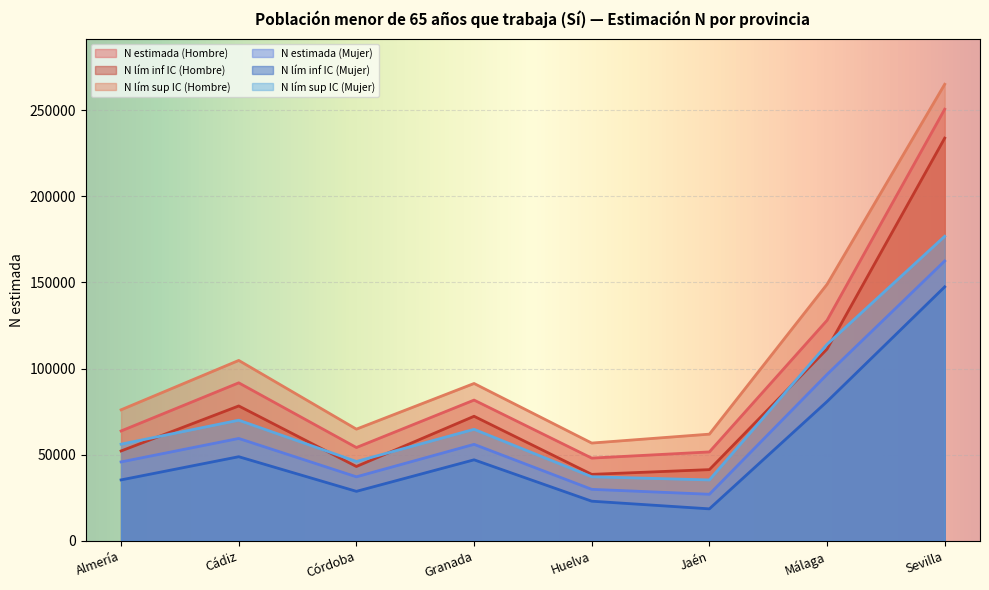

How many lines are shown in the chart?

6